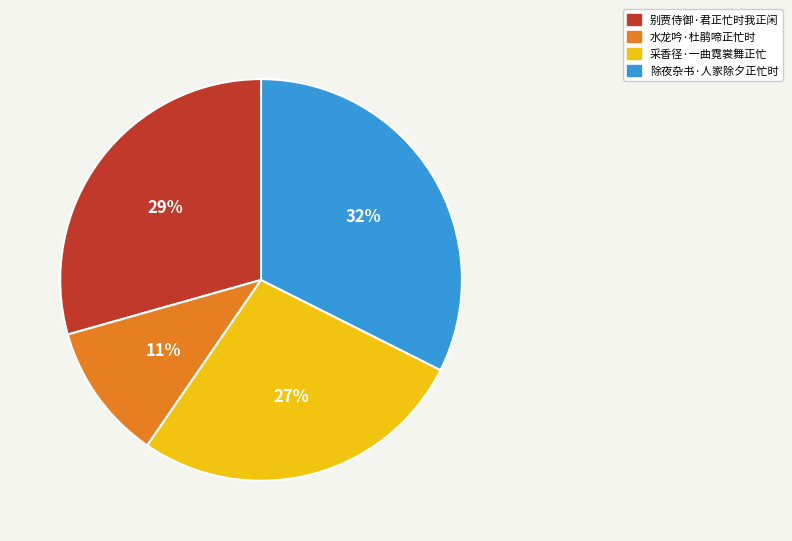

What percentage is the 别贾侍御·君正忙时我正闲 slice, to the nearest percent?

29%